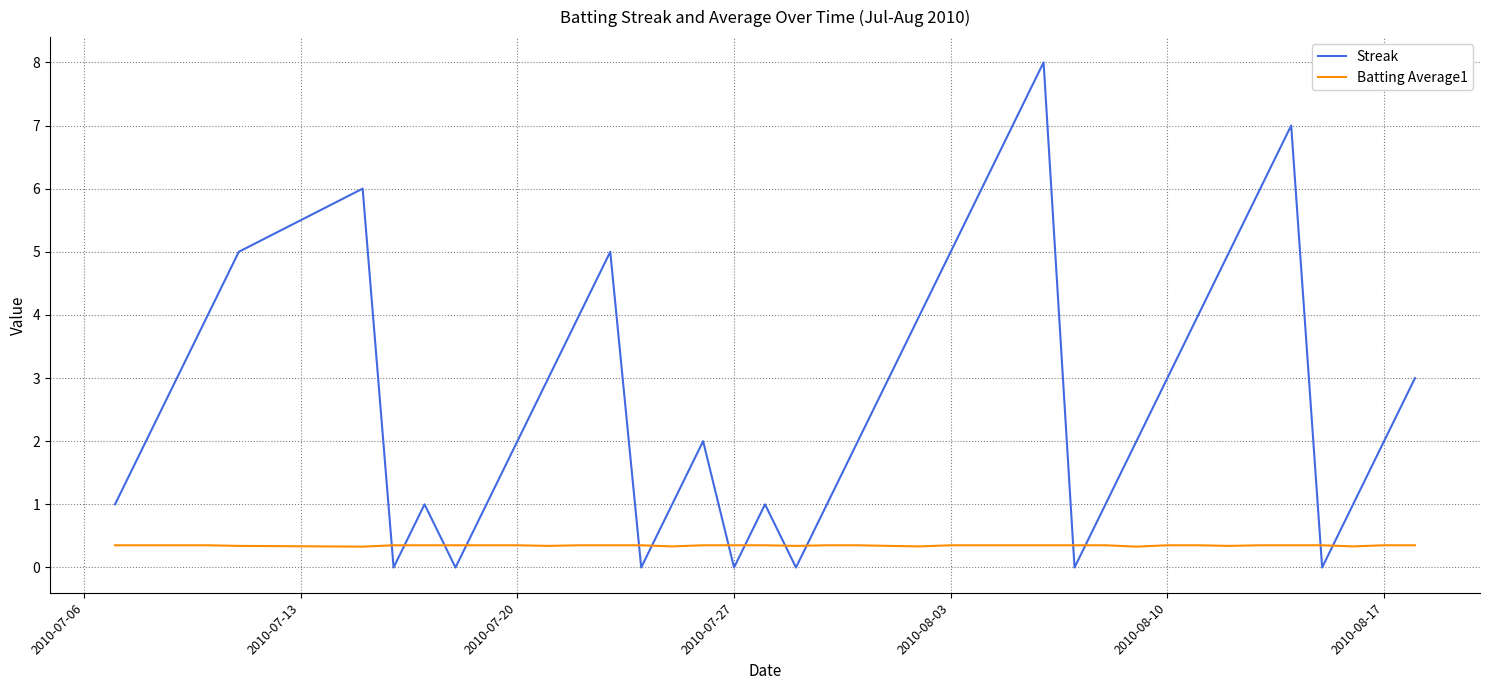

Which series has the largest range (max minus min)?

Streak